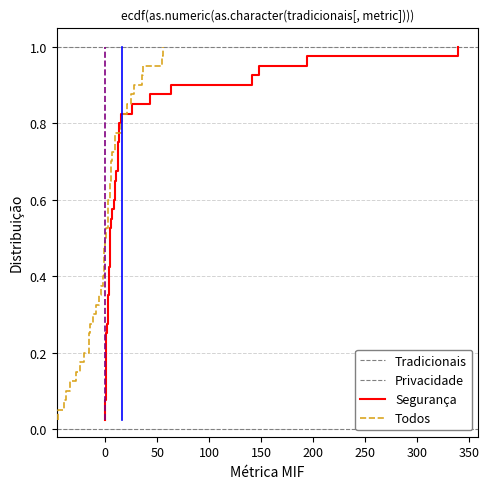

Is this an area chart (filled region under the line)?

No